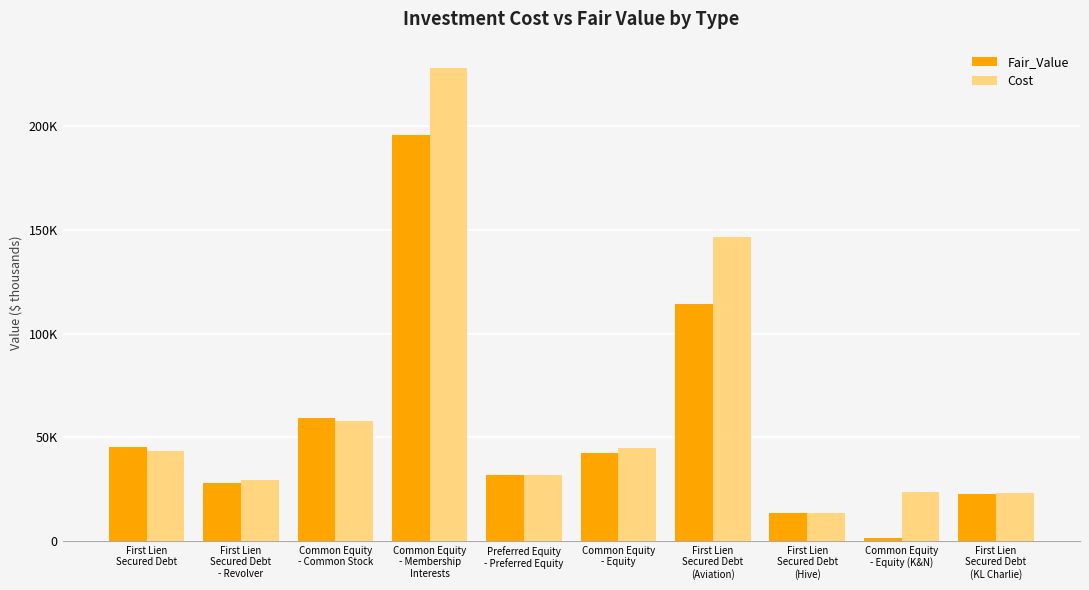

Rank the series by their maximum value, from lowest to highest.

Fair_Value, Cost